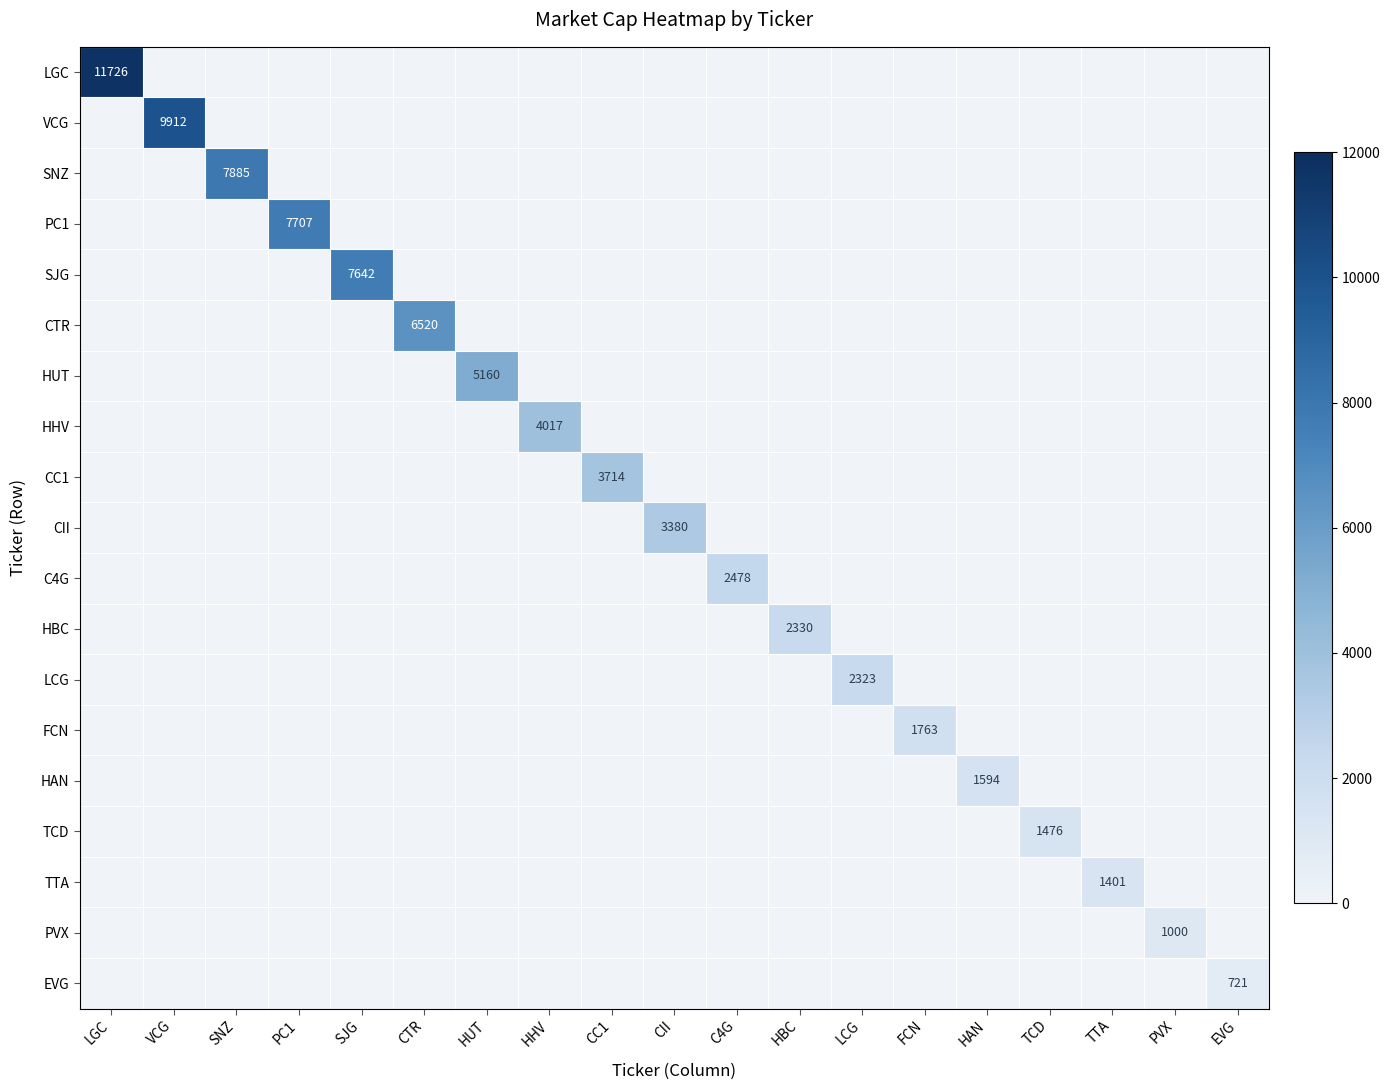

The value of SJG at SJG is 12324. True or false?

False